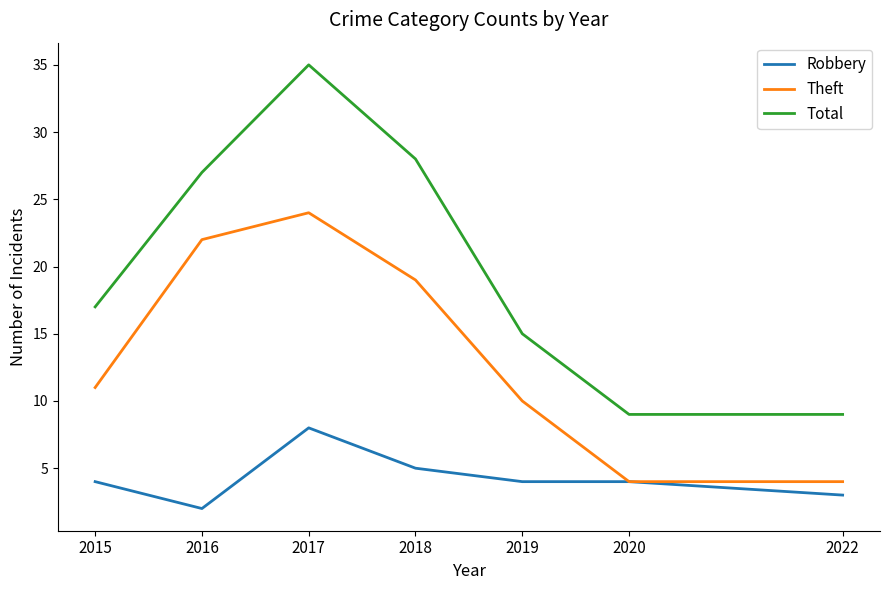

True or false: Robbery and Total intersect in this chart.

False